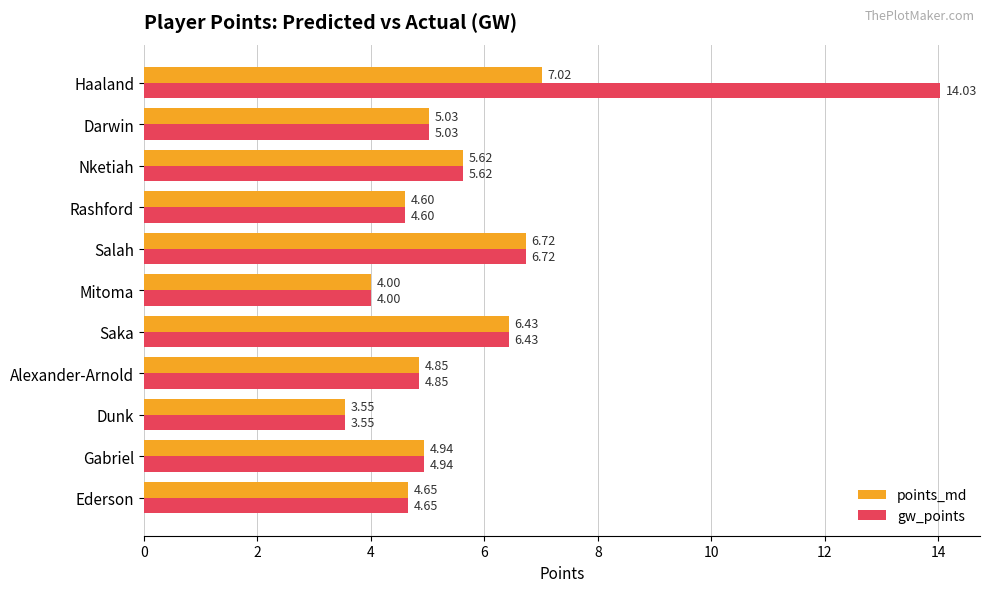

What is the difference between the gw_points values at Dunk and Darwin?

1.5